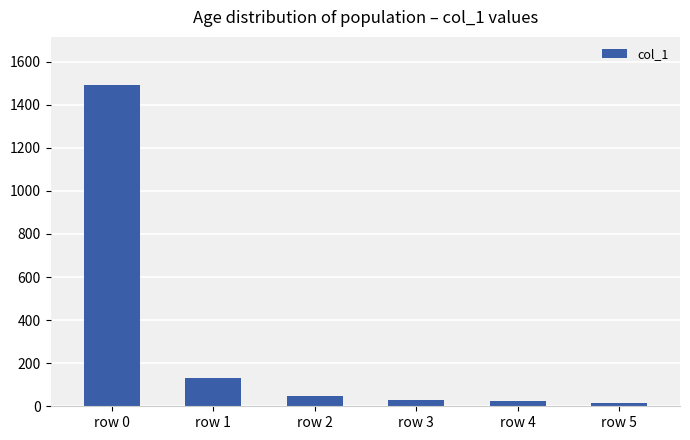

Approximately how many times larger is the value at row 5 compared to row 2?

0.3